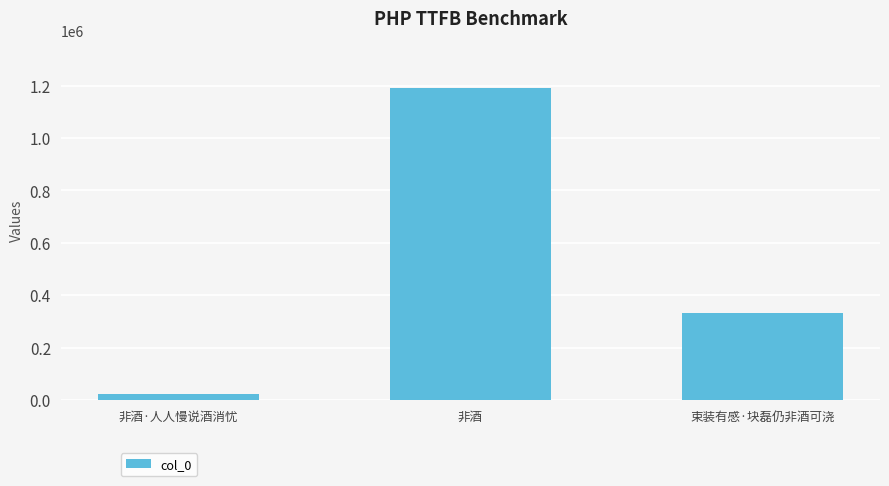

How many data points are less than 332898?

1